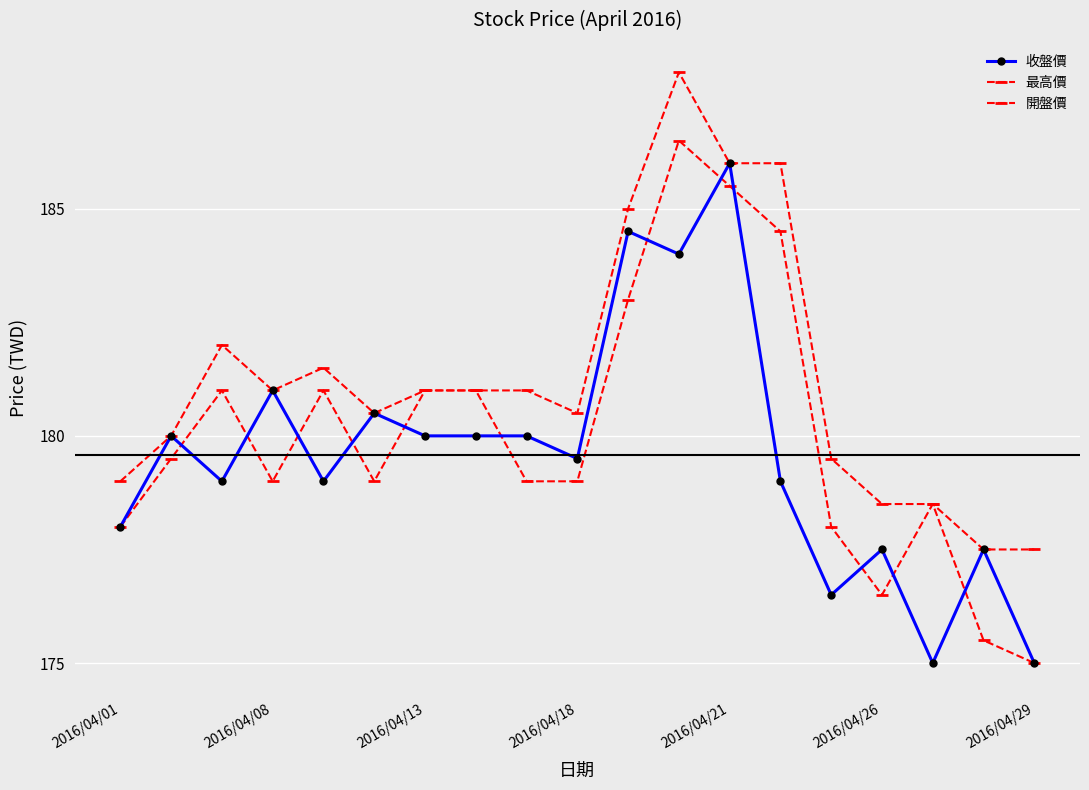

At how many categories does at least one series exceed 177?

19